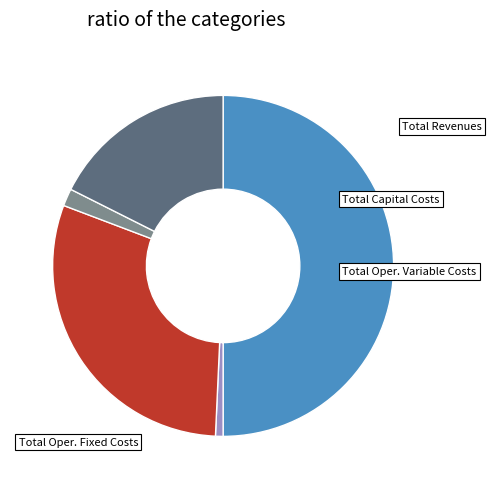

Which category has the biggest portion of the pie?

Total Revenues